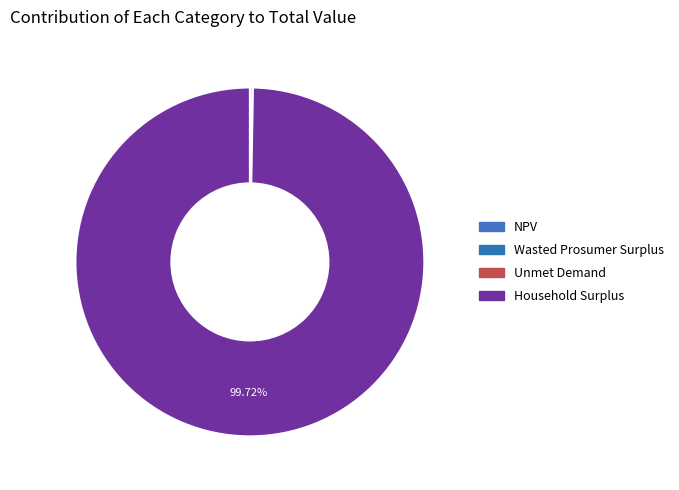

To the nearest percent, what portion does Household Surplus represent?

100%